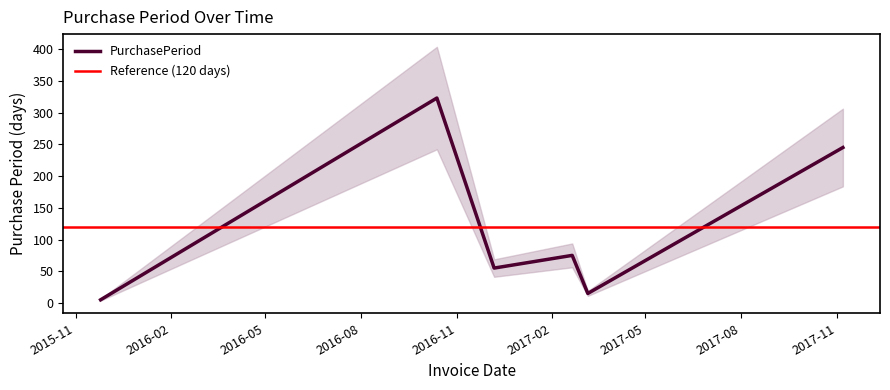

What position from the left is 2017-11-07?

6